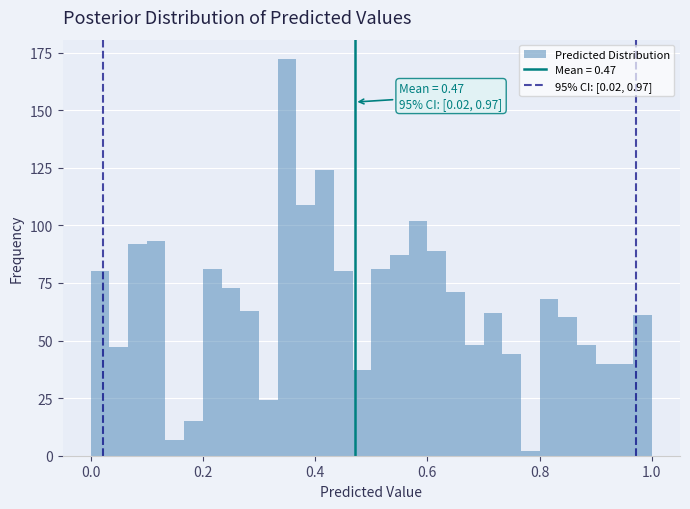

Around what value on the x-axis is the tallest bar? Give the approximate position of its centre, as read against the axis.

0.36